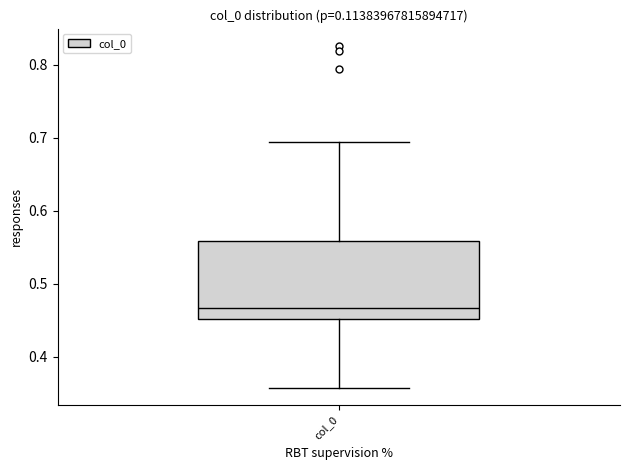

Where does the upper whisker of the box for col_0 end on the y-axis? The values are not printed on the chart, so give them approximately, as read against the axis.

0.69